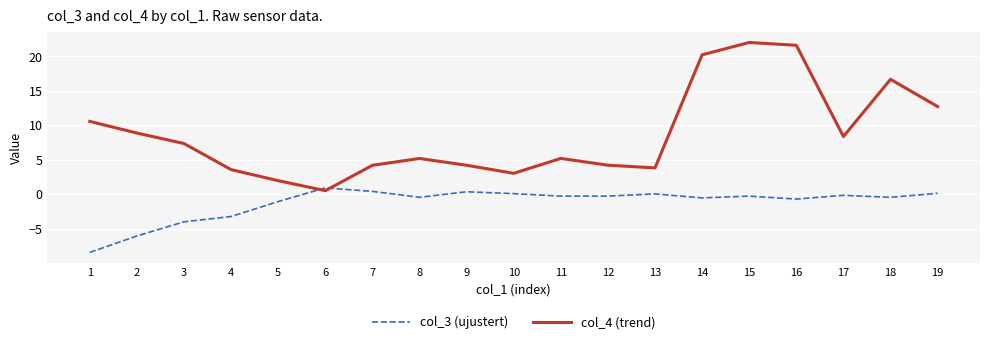

Which series ends up on top after the final intersection of col_3 (ujustert) and col_4 (trend)?

col_4 (trend)